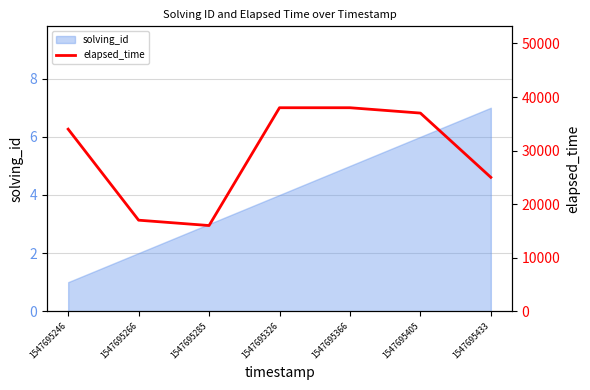

What is the average value?

29286